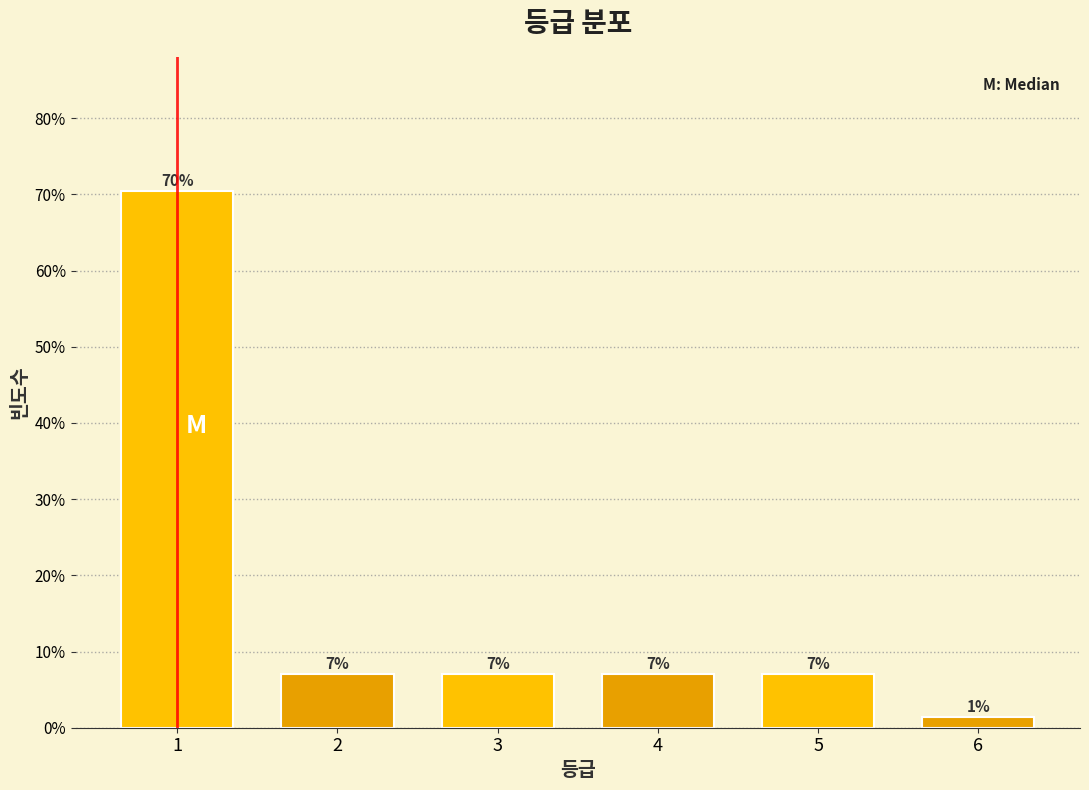

What is the change in value from 1 to 6?

-69.0